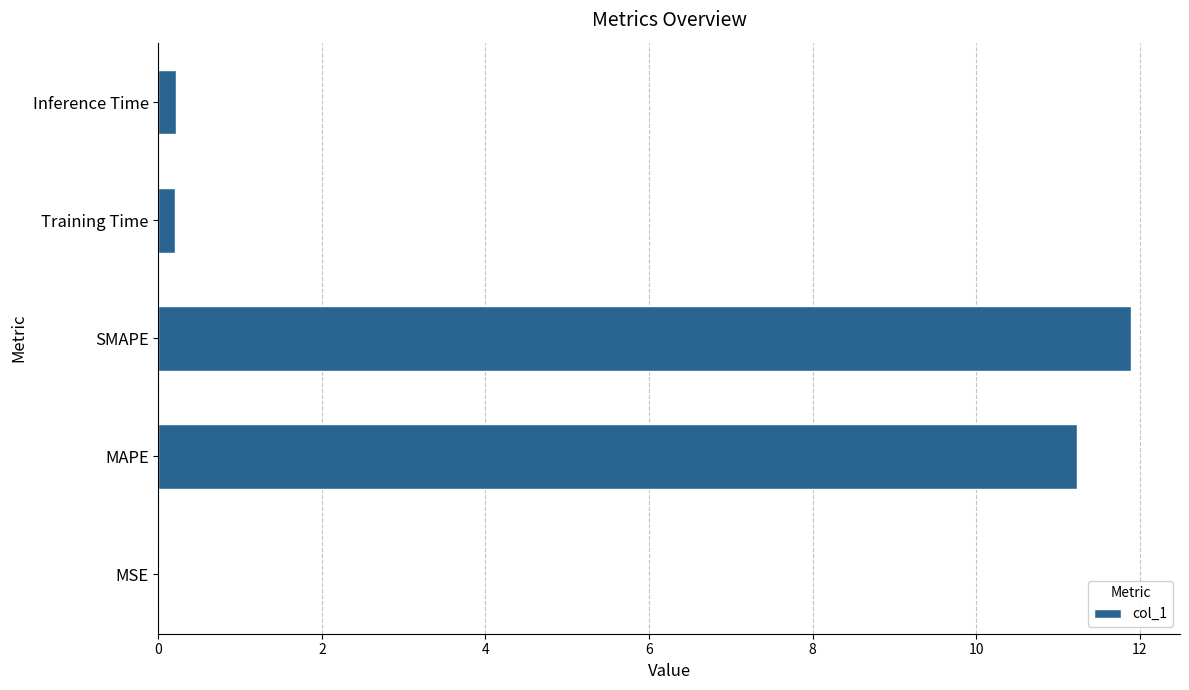

What is the sum of the values at MAPE and SMAPE?

23.1